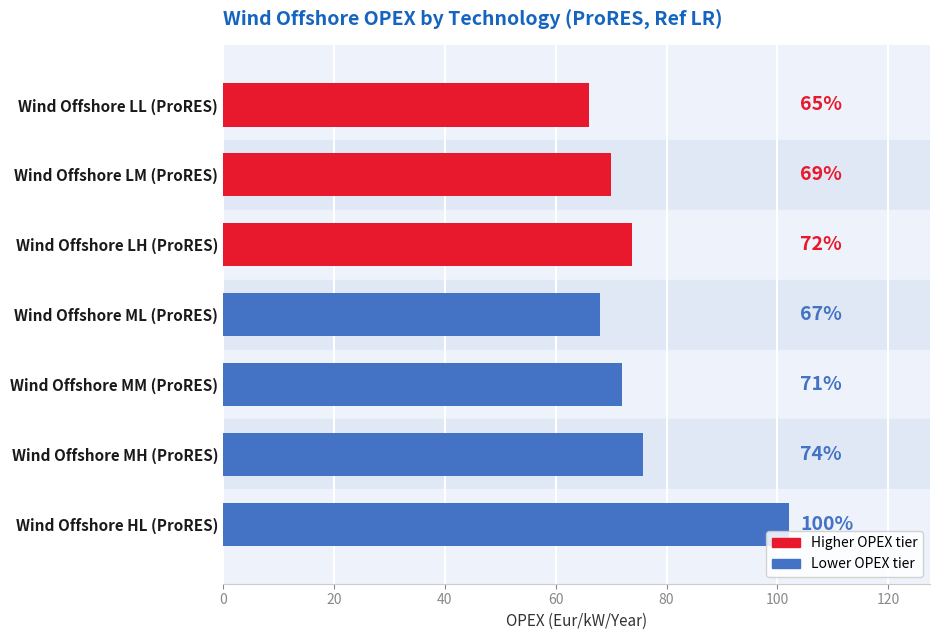

What is the label of the 5th bar from the right?

Wind Offshore LH (ProRES)